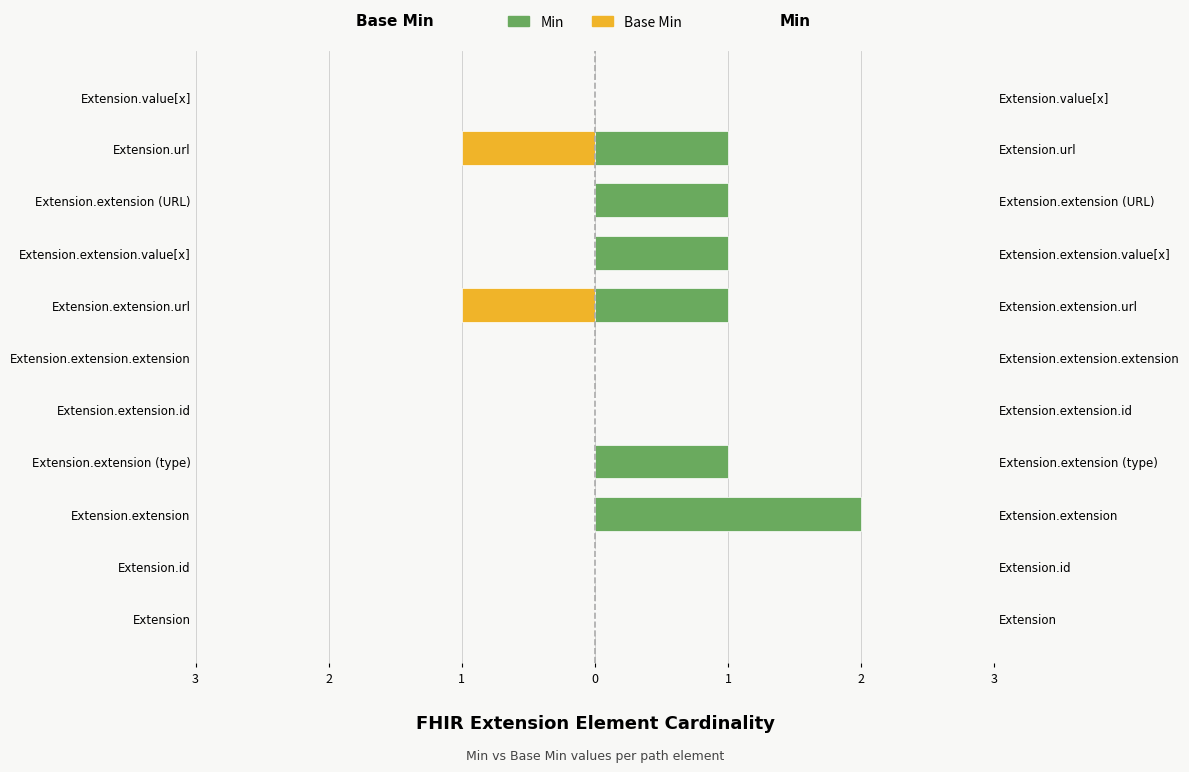

How many values in the Base Min series are below 0?

2